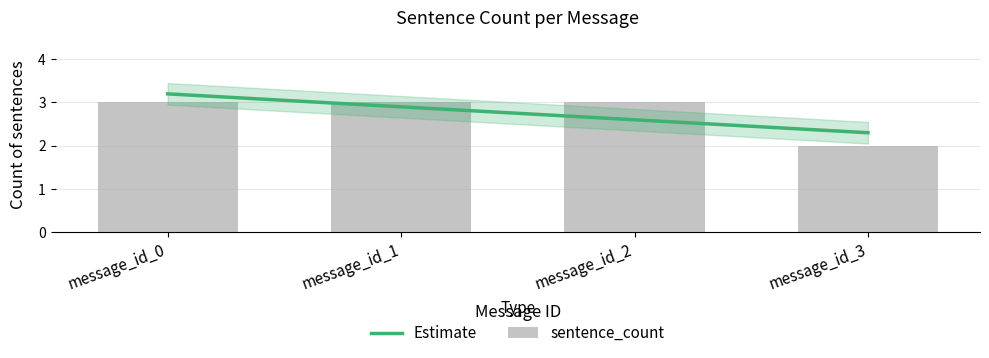

List the labels in order of value, largest first.

message_id_0, message_id_1, message_id_2, message_id_3